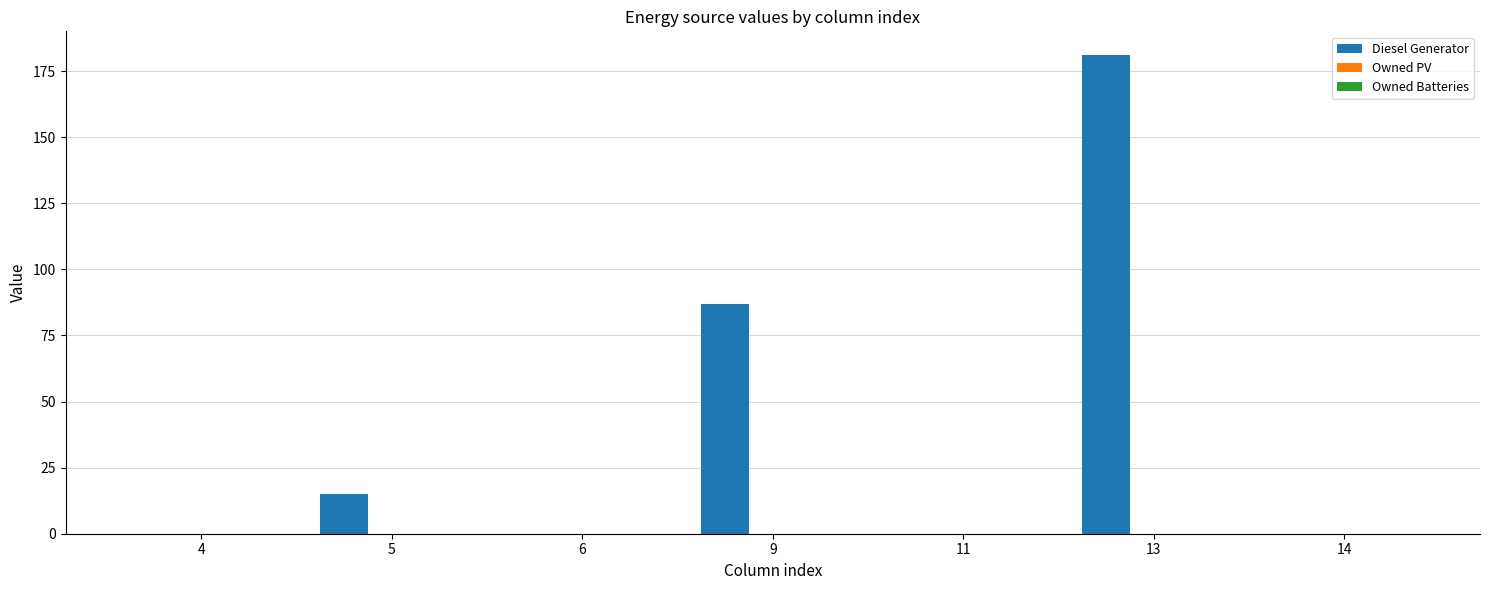

Which category has the highest value across all series?

13